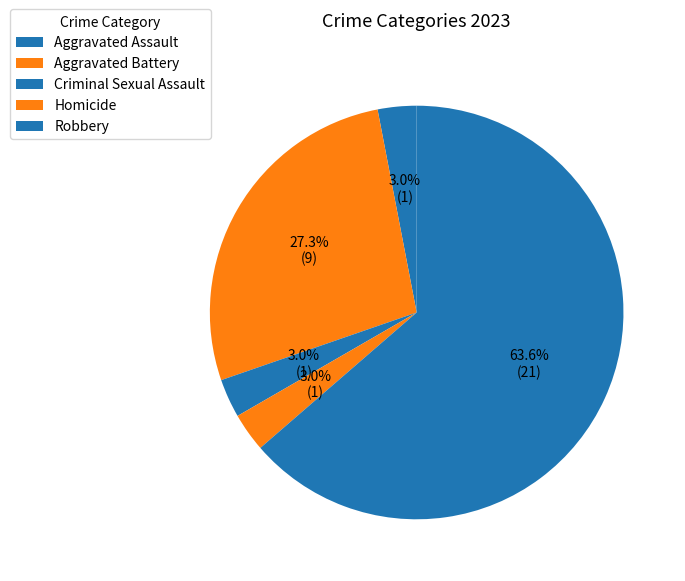

How many slices are in this pie chart?

5